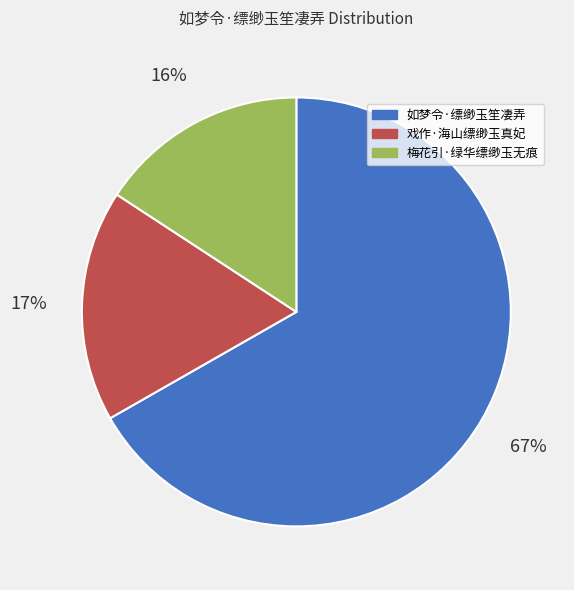

Which slice is the largest?

如梦令·缥缈玉笙凄弄